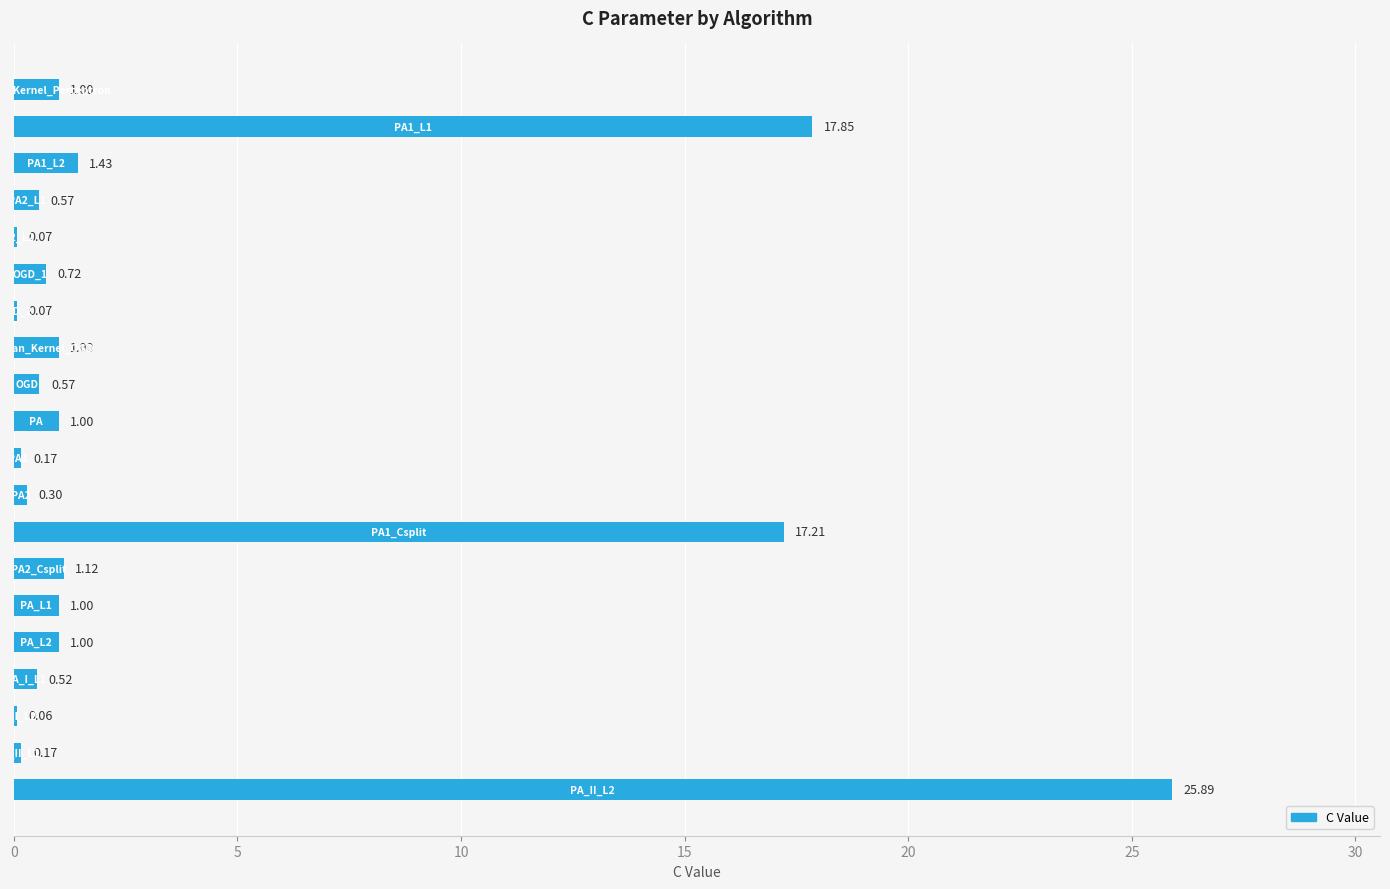

How many categories are shown in the chart?

20